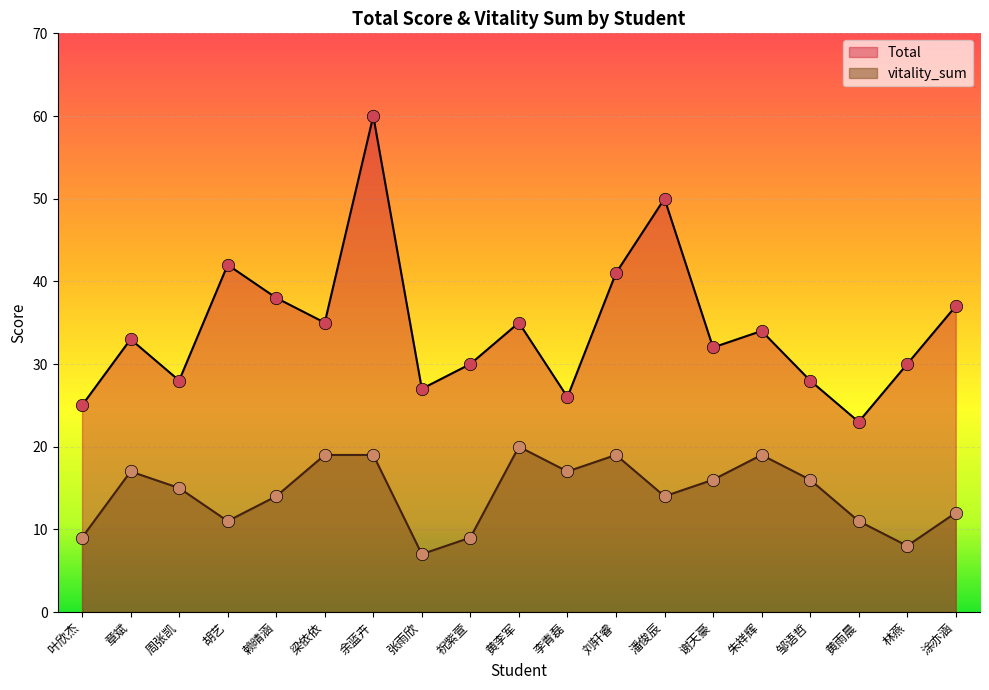

Is the value of vitality_sum at 朱祥辉 greater than the value of Total at 余蓝卉?

No